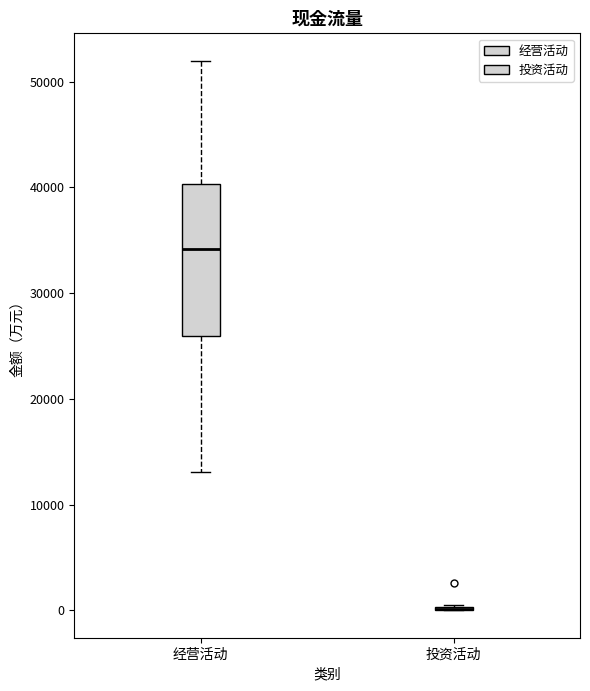

Comparing the boxes themselves (not the whiskers), which one is the tallest?

经营活动